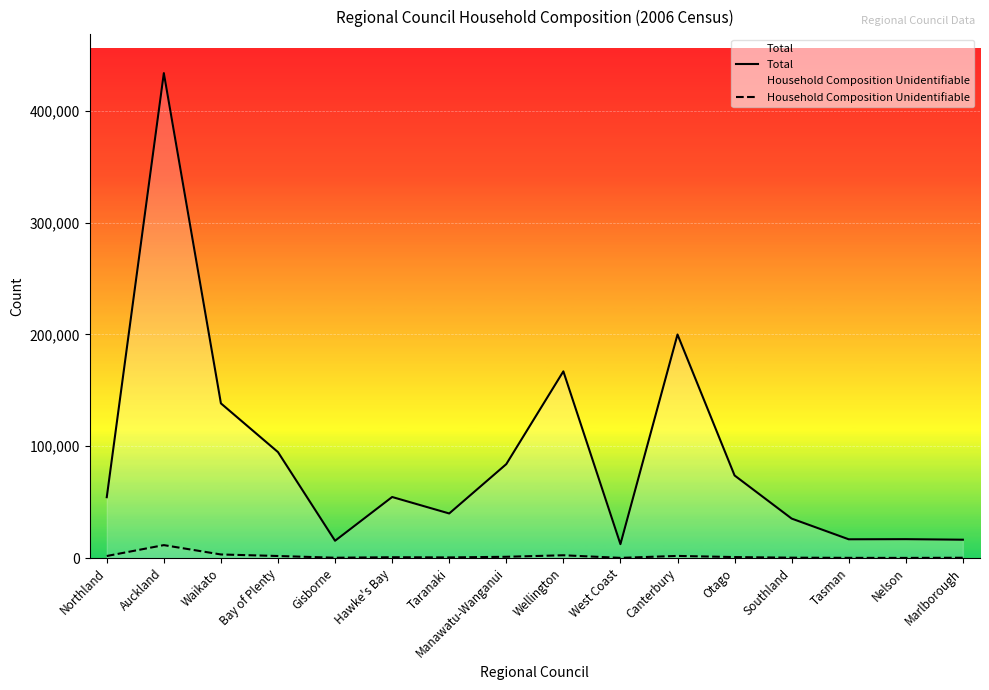

What is the average value of the Household Composition Unidentifiable series?

1754